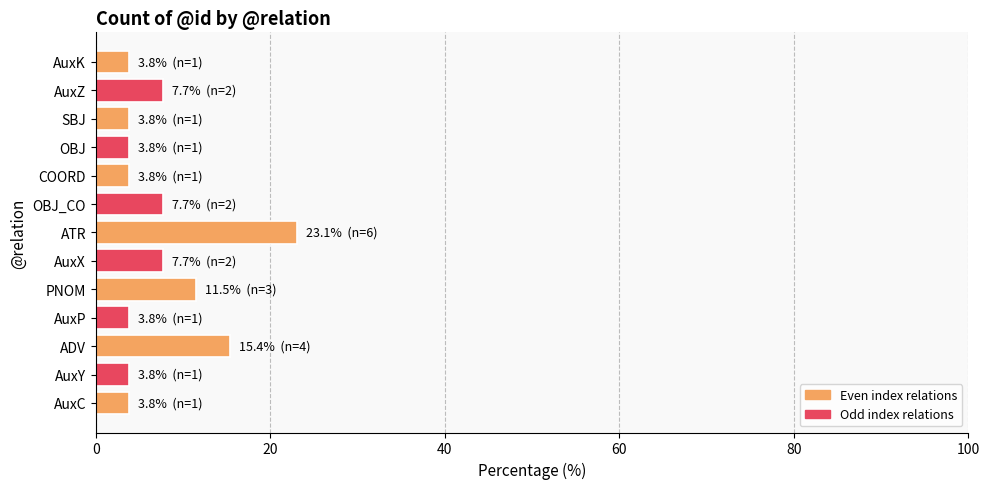

Reading bottom to top, extract all data points from this chart.

3.8	3.8	15.4	3.8	11.5	7.7	23.1	7.7	3.8	3.8	3.8	7.7	3.8